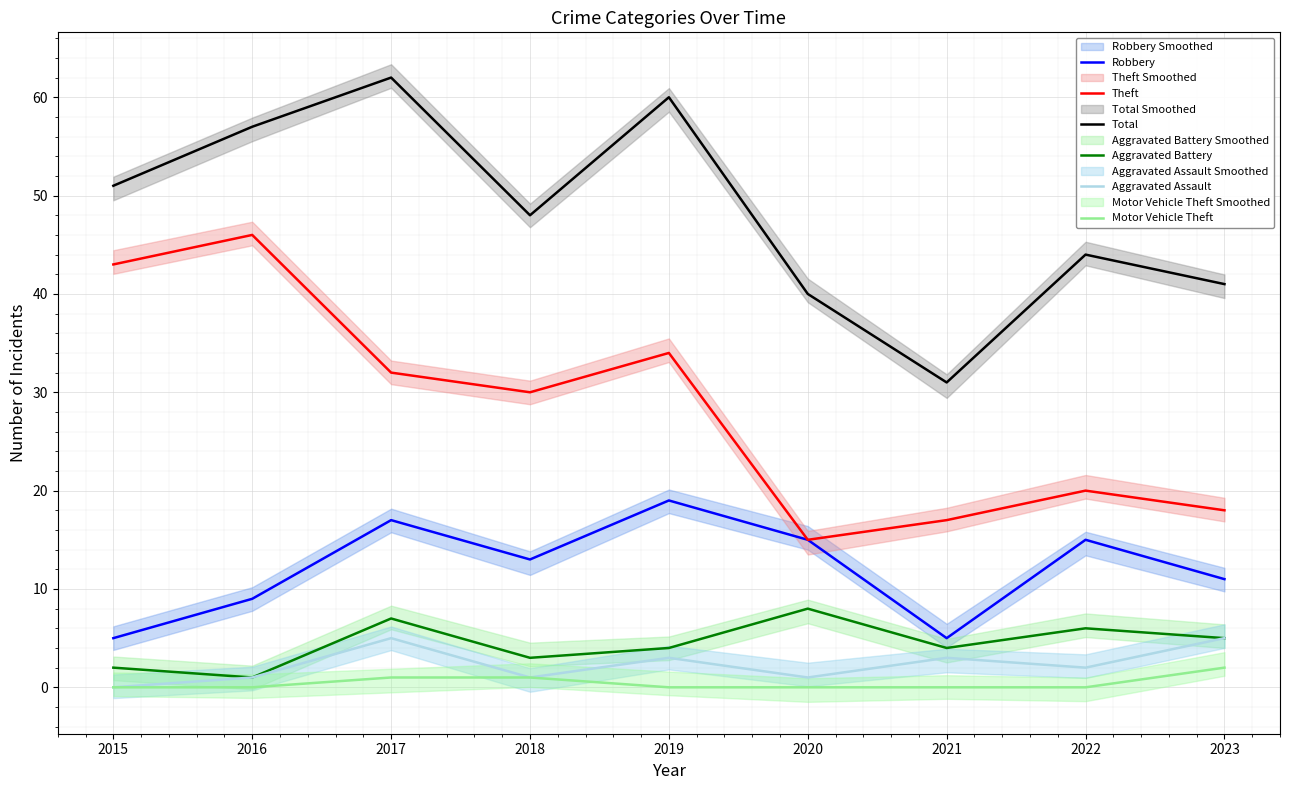

Is the value of Aggravated Battery at 2022 greater than the value of Theft at 2015?

No